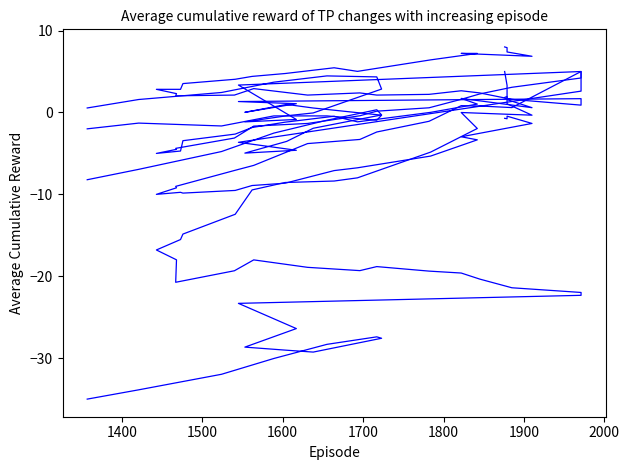

Is the value of CUMFNS at 28 greater than the value of RPI at 27?

Yes